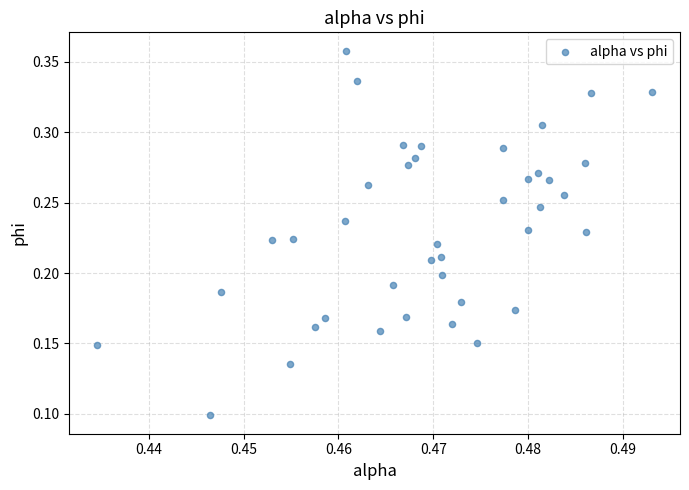

How many data points are displayed?

40